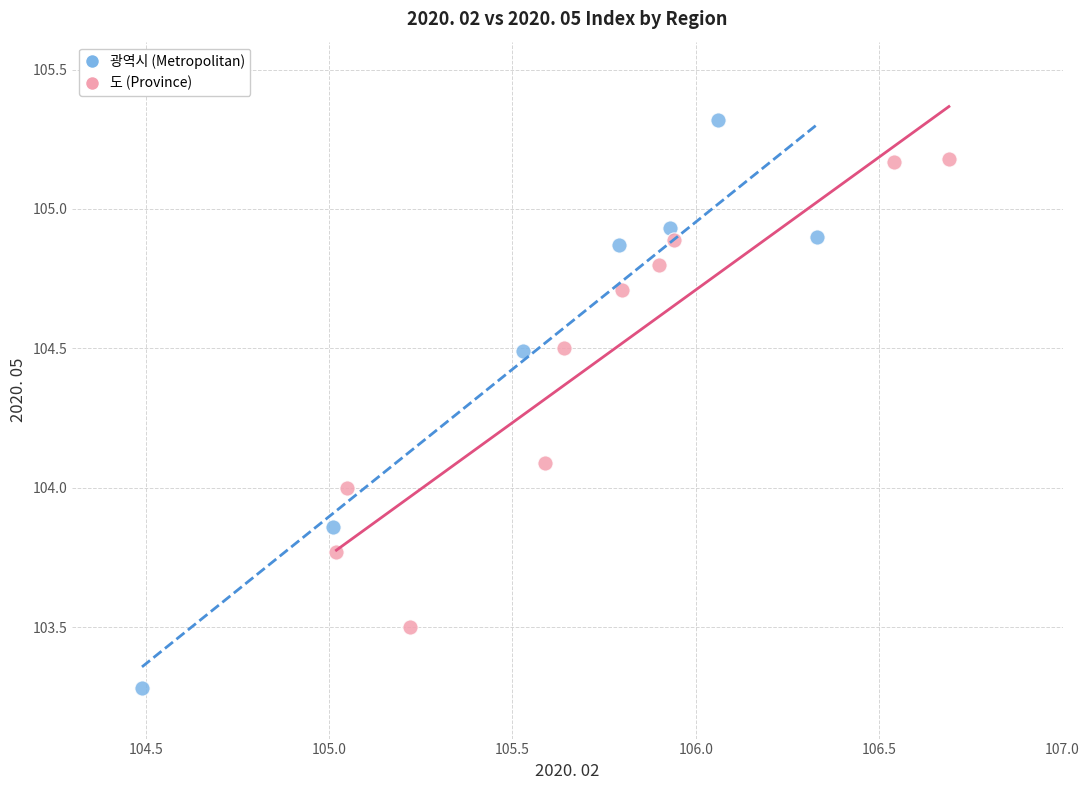

Which series reaches the maximum Y coordinate?

광역시 (Metropolitan)